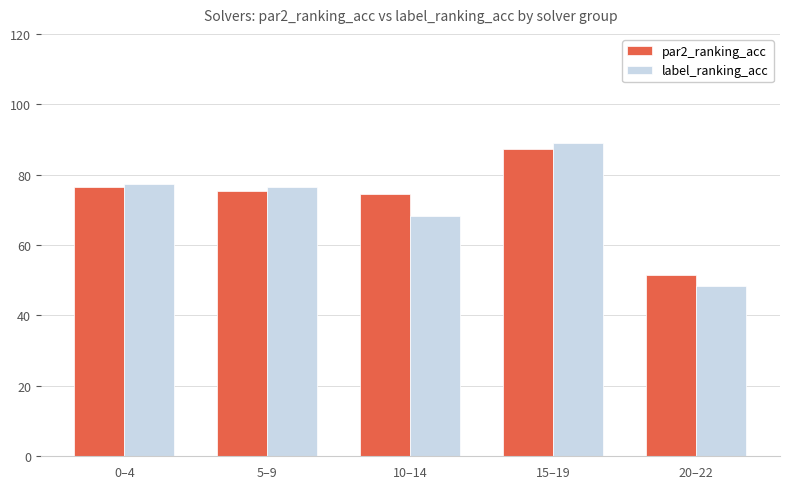

What is the label of the 1st bar from the left?

0–4